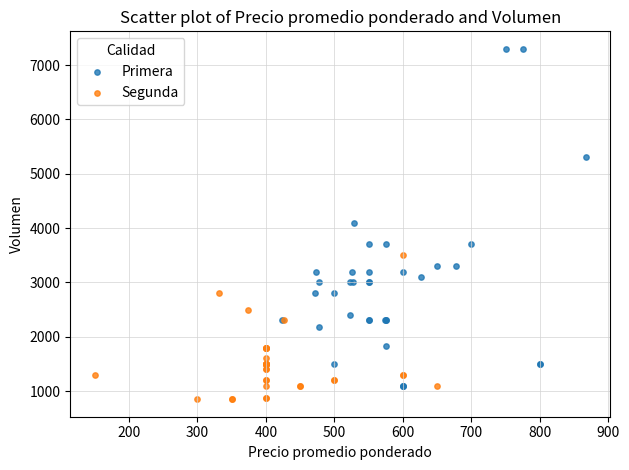

Which series contains the lowest Y value?

Segunda